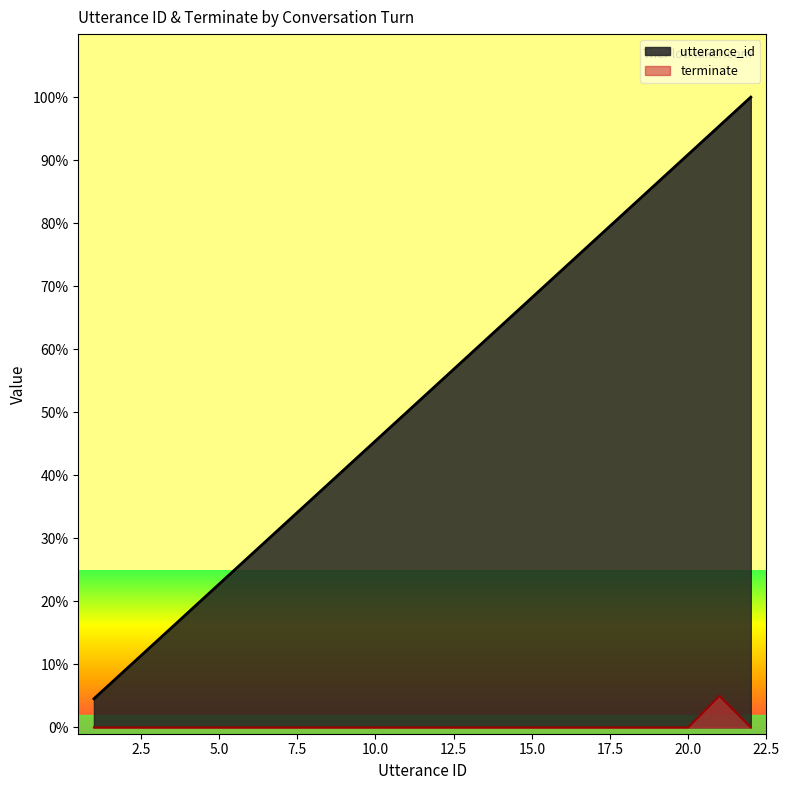

How many values in the utterance_id series exceed 54?

11